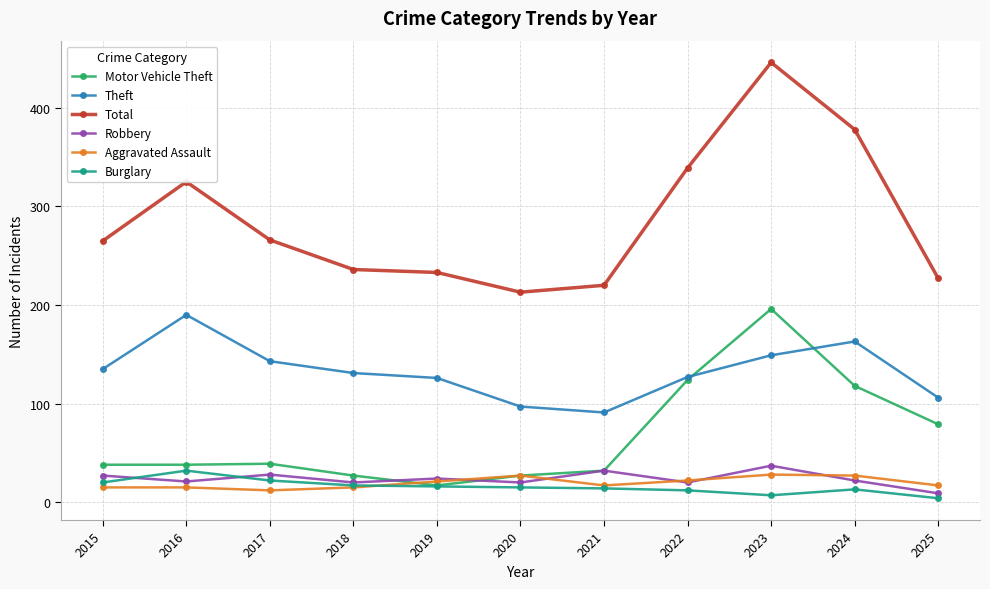

Is it true that Motor Vehicle Theft equals 32 at 2021?

True